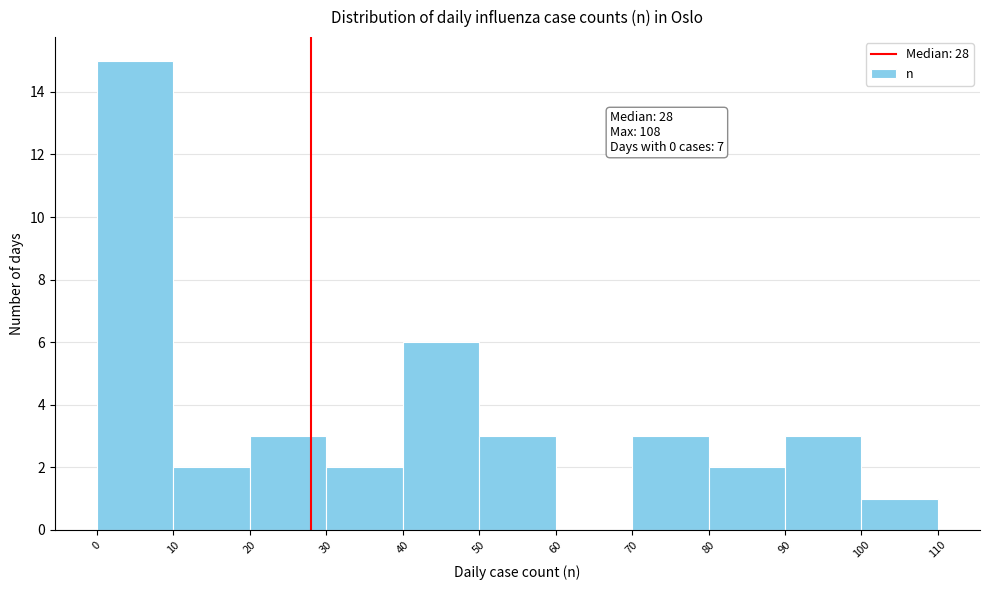

Which range on the x-axis has the tallest bar?

0 to 10